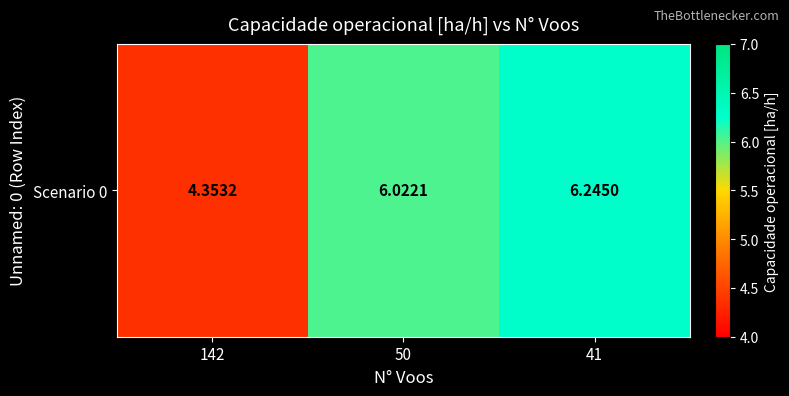

Rank the categories by value from lowest to highest.

142, 50, 41